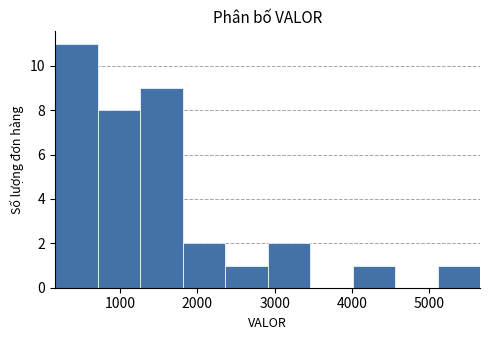

Which range on the x-axis has the tallest bar?

200 to 700